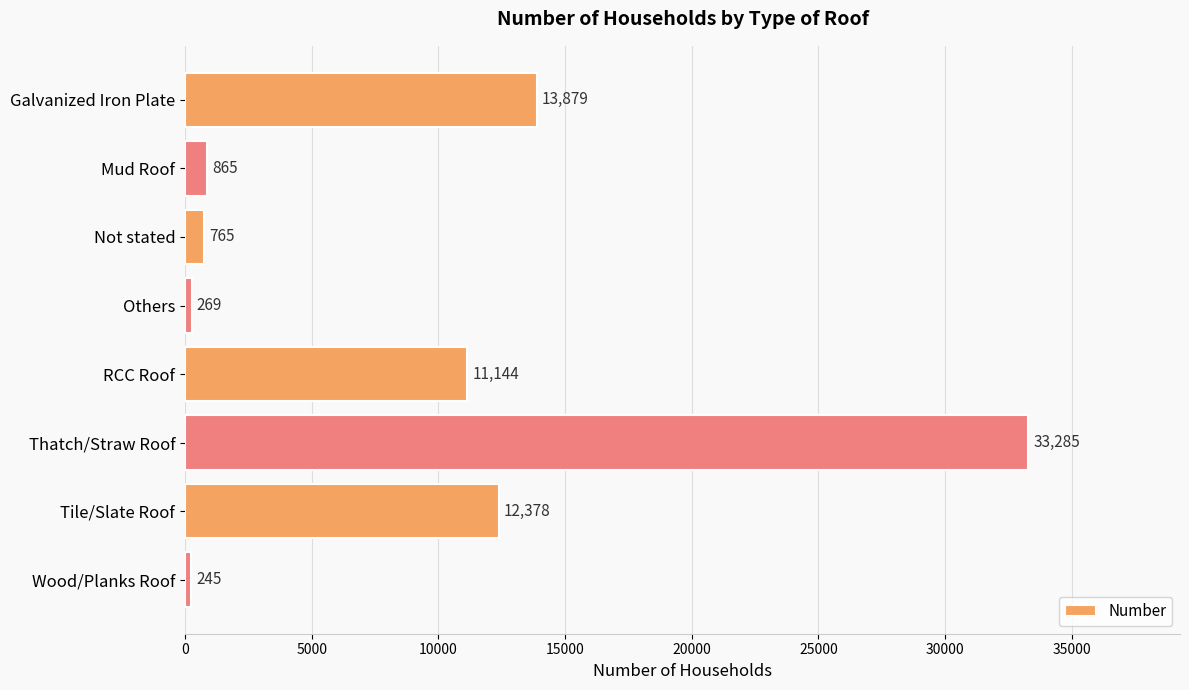

What is the difference between the maximum and second lowest values?

33016